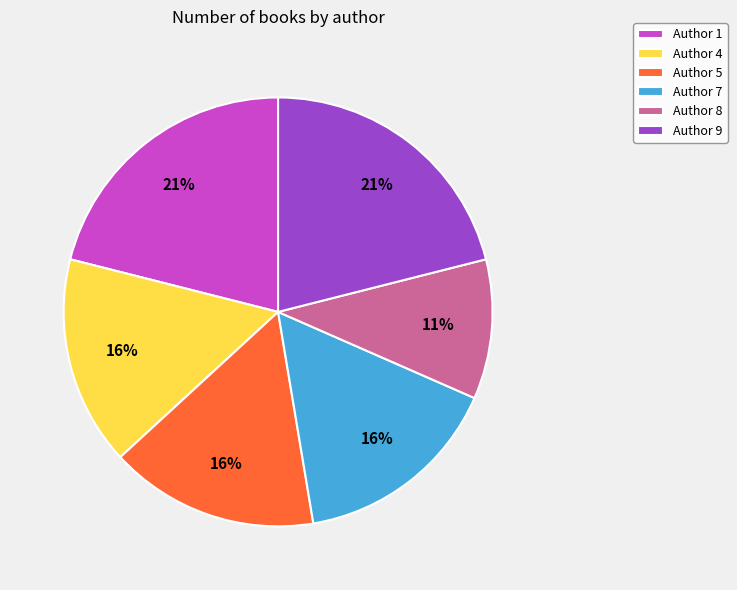

Between Author 8 and Author 7, which is larger?

Author 7